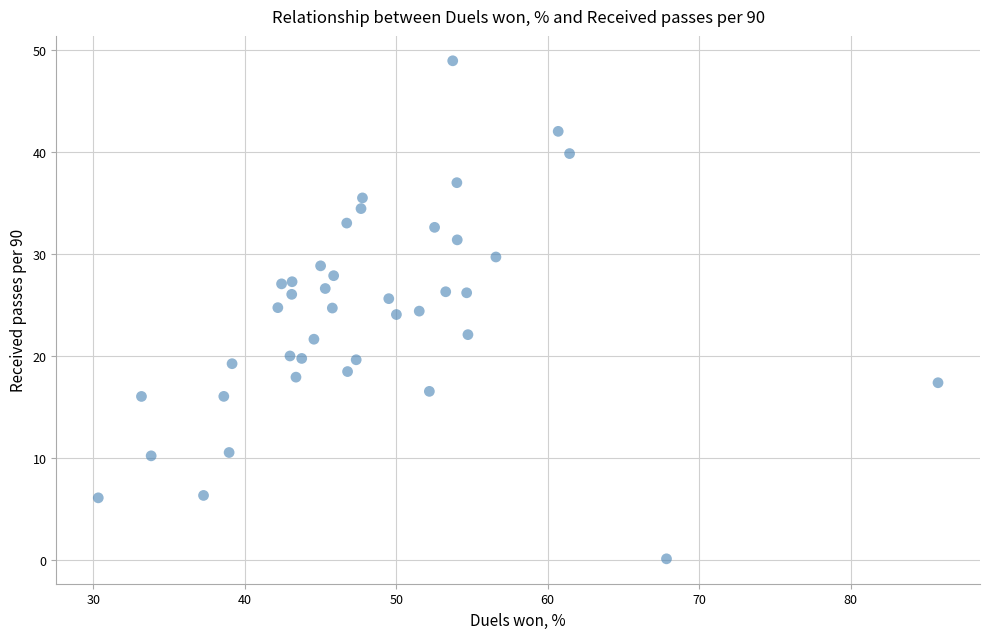

What is the range of X values (max minus min)?

55.4